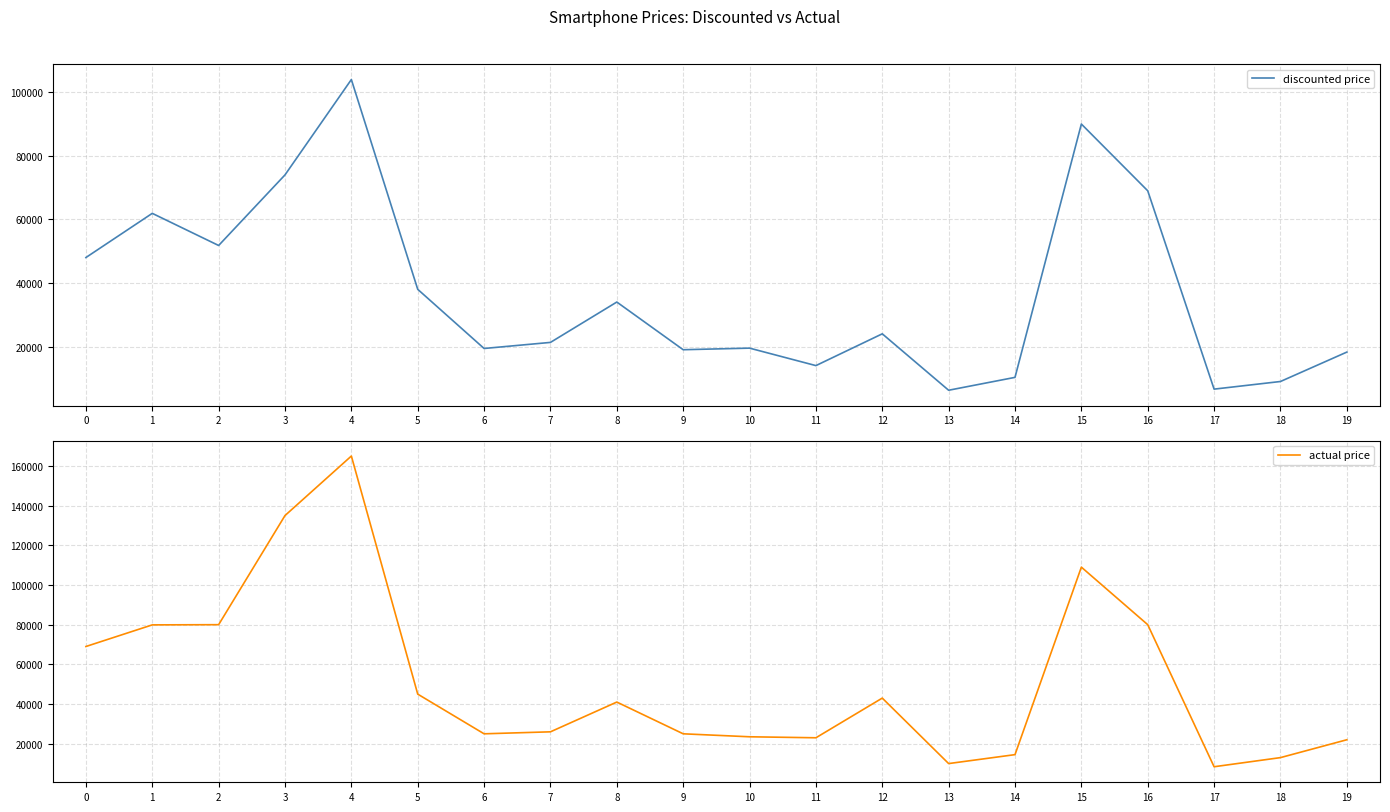

Reading right to left, what are all the values shown in this chart?

discounted price: 19=18249	18=8999	17=6599	16=68999	15=89998	14=10299	13=6249	12=23999	11=13999	10=19498	9=18998	8=33998	7=21299	6=19389	5=37999	4=103999	3=73999	2=51790	1=61900	0=47999
actual price: 19=21999	18=12999	17=8399	16=79999	15=109000	14=14499	13=9999	12=42999	11=22999	10=23499	9=24999	8=40999	7=25999	6=24999	5=44999	4=164999	3=134999	2=79999	1=79900	0=69000